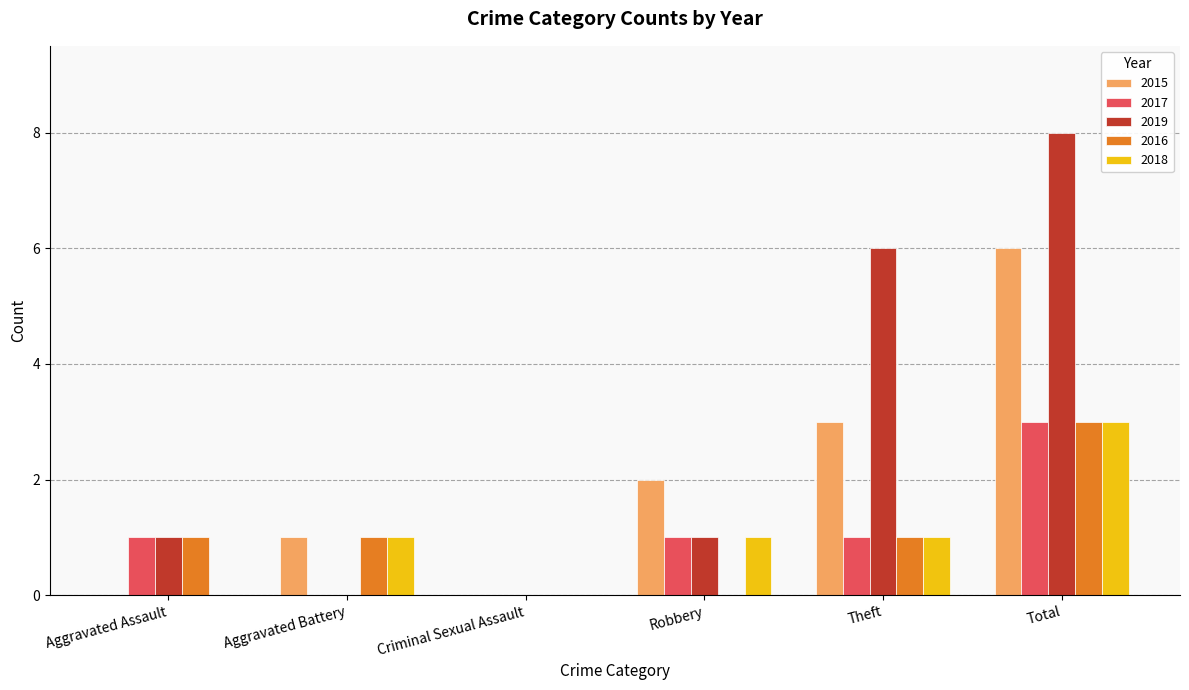

At which label does 2015 reach its peak?

Total